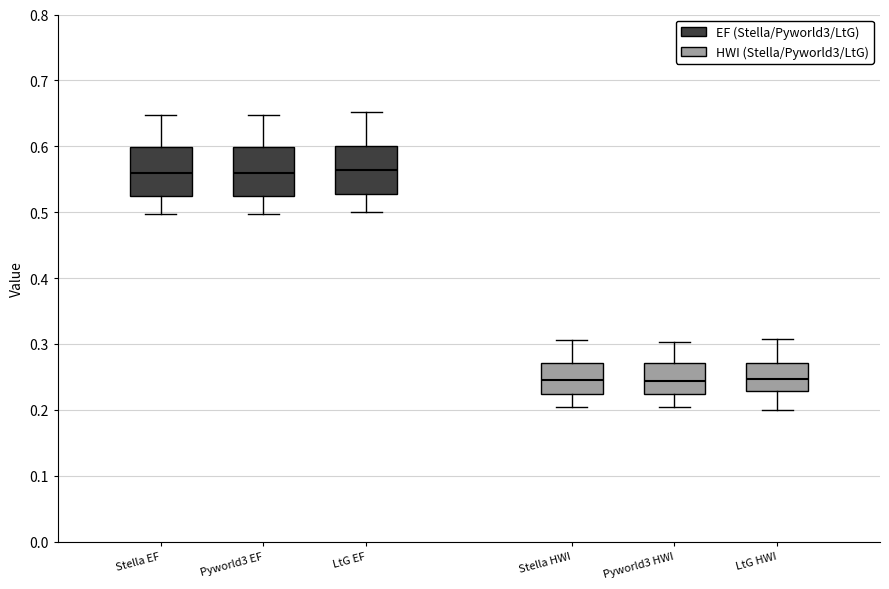

Reading left to right, read every box against the y-axis: the position of its median line, the range the box covers, and the ends of its whiskers. The values are not printed on the chart, so give them approximately, as read against the axis.

Stella EF: median 0.56, box 0.52 to 0.60, whiskers 0.50 to 0.65
Pyworld3 EF: median 0.56, box 0.52 to 0.60, whiskers 0.50 to 0.65
LtG EF: median 0.56, box 0.53 to 0.60, whiskers 0.50 to 0.65
Stella HWI: median 0.24, box 0.22 to 0.27, whiskers 0.20 to 0.31
Pyworld3 HWI: median 0.24, box 0.22 to 0.27, whiskers 0.20 to 0.30
LtG HWI: median 0.25, box 0.23 to 0.27, whiskers 0.20 to 0.31